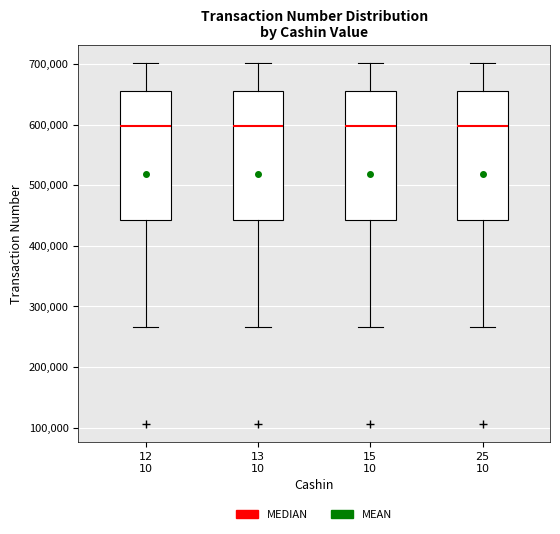

Reading left to right, transcribe this box plot: for each box, give where its median line is, the range the box spans, and where its two whiskers end, as read against the y-axis. The values are not printed on the chart, so give them approximately, as read against the axis.

12 10: median 600000, box 440000 to 660000, whiskers 270000 to 700000
13 10: median 600000, box 440000 to 660000, whiskers 270000 to 700000
15 10: median 600000, box 440000 to 660000, whiskers 270000 to 700000
25 10: median 600000, box 440000 to 660000, whiskers 270000 to 700000